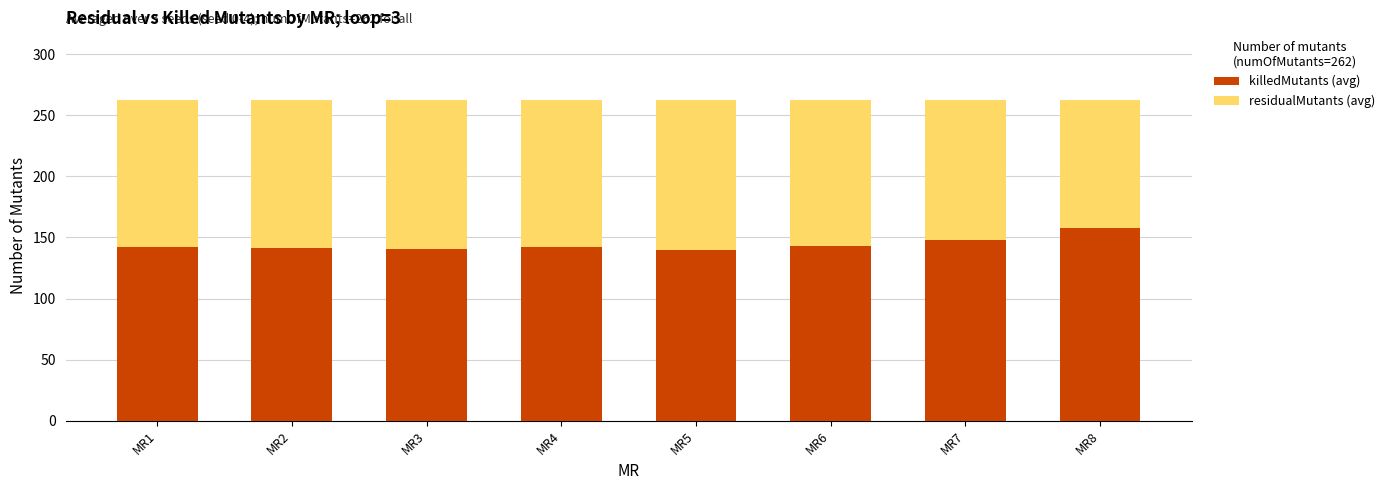

What is the minimum value for killedMutants (avg)?

139.6